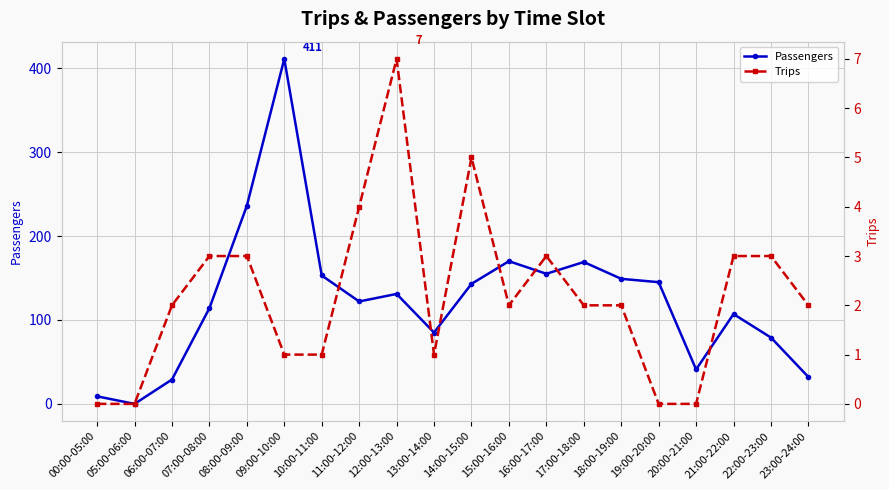

How many lines are shown in the chart?

2